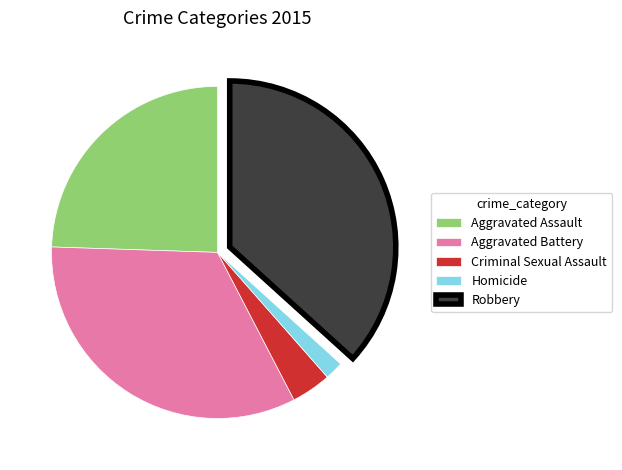

Is there a majority slice in this chart?

No